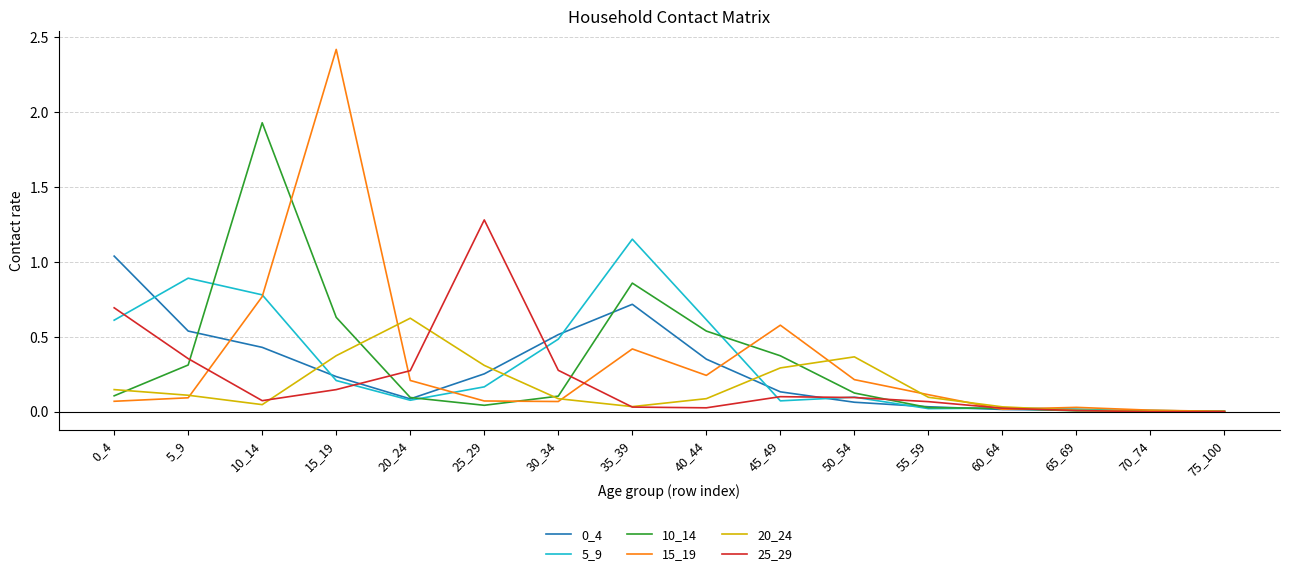

What is the sum of all 15_19 values?

5.3